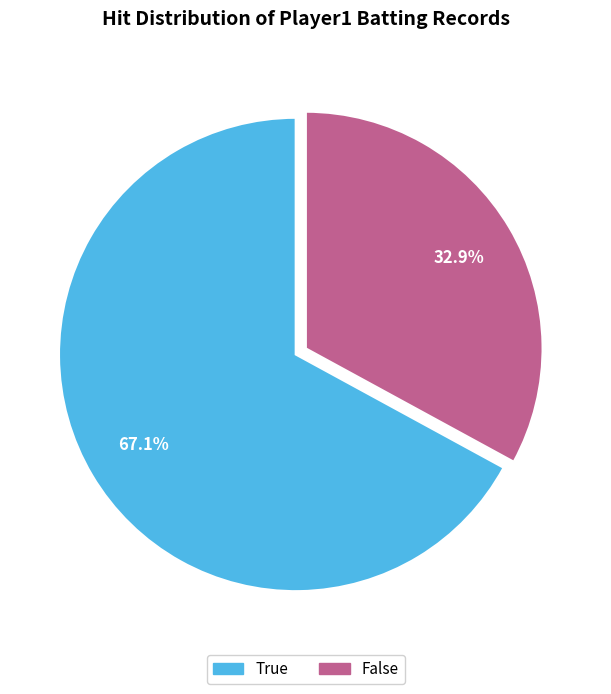

How much of the chart is everything except True?

32.9%